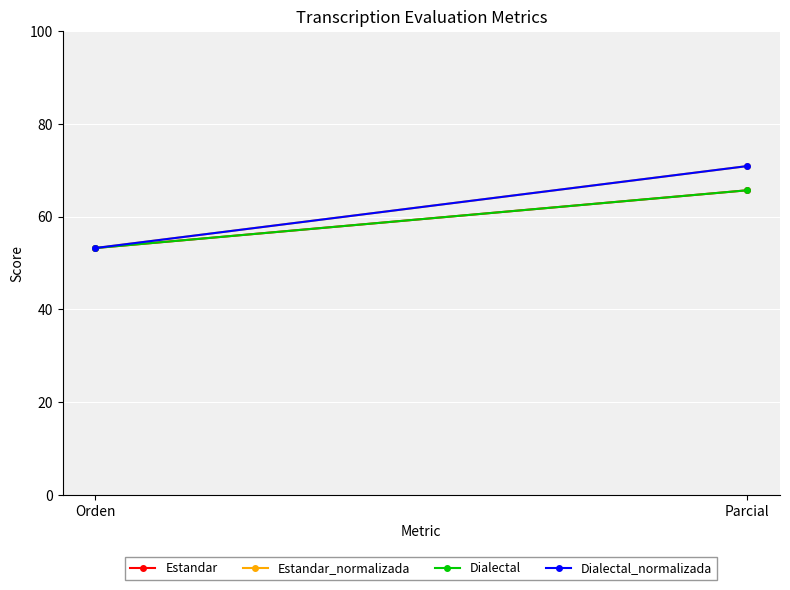

What is the label of the 1st point from the left?

Orden